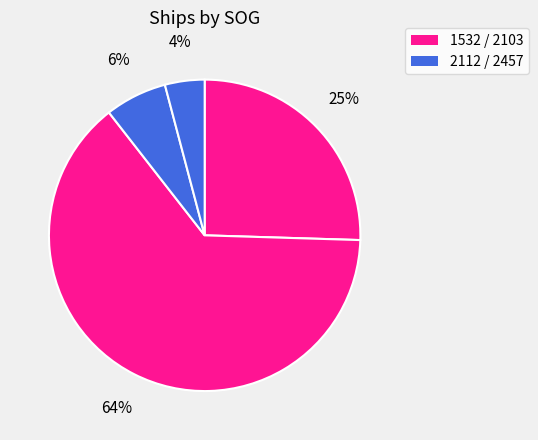

Which slice is the smallest?

2457